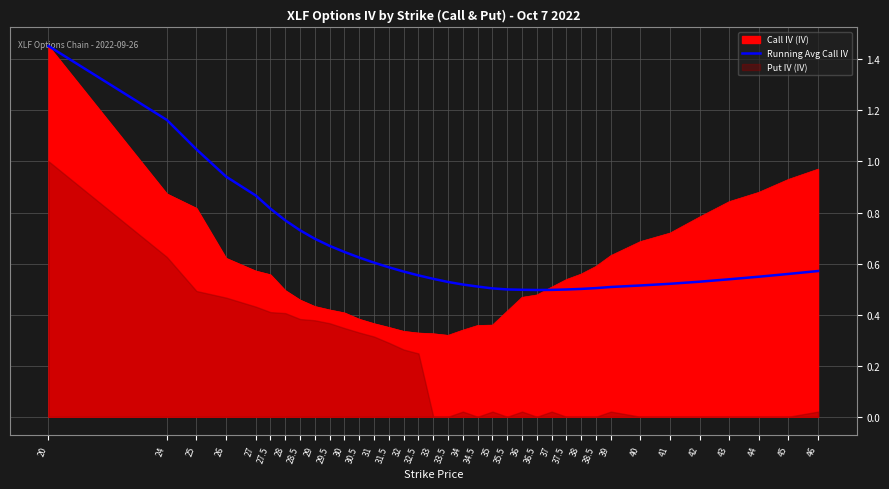

How many interior local valleys (lower than both neighbors) does the data have?

1